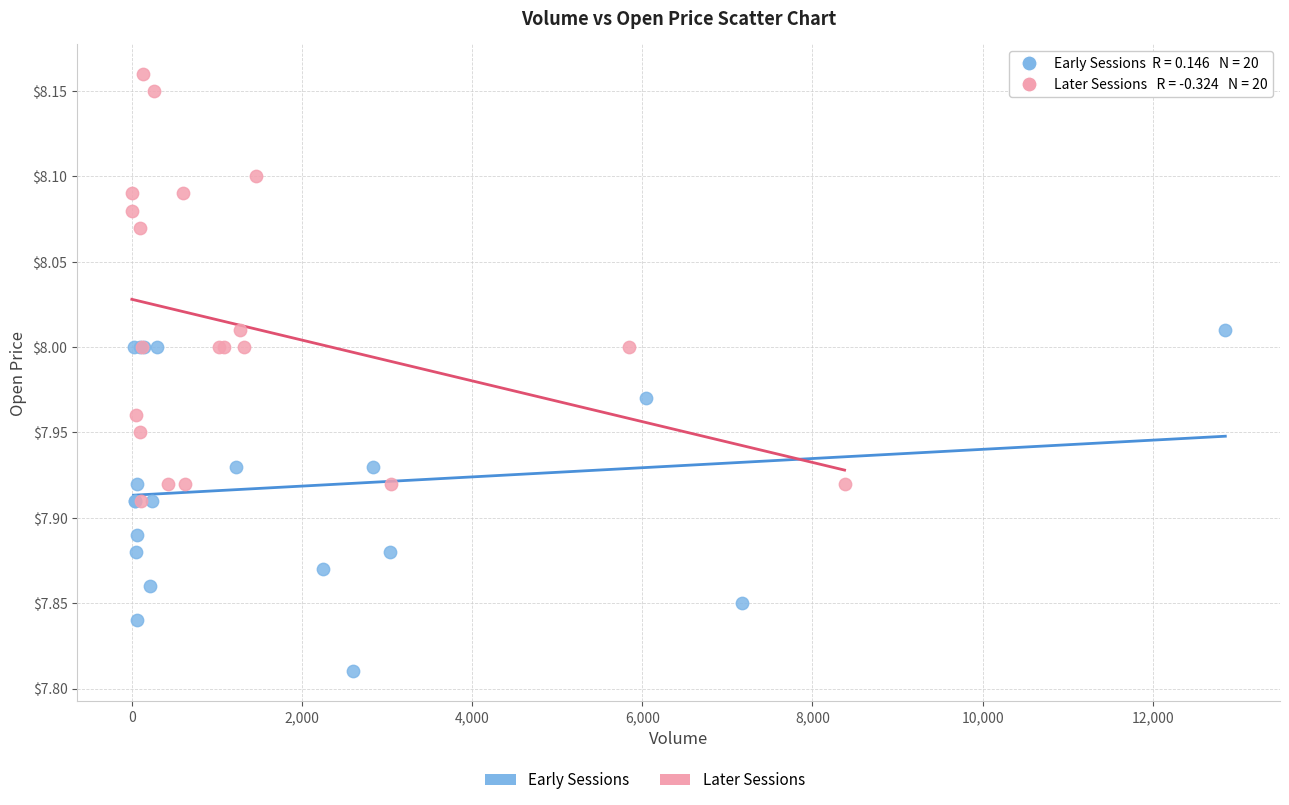

Which series reaches the maximum Y coordinate?

Later Sessions